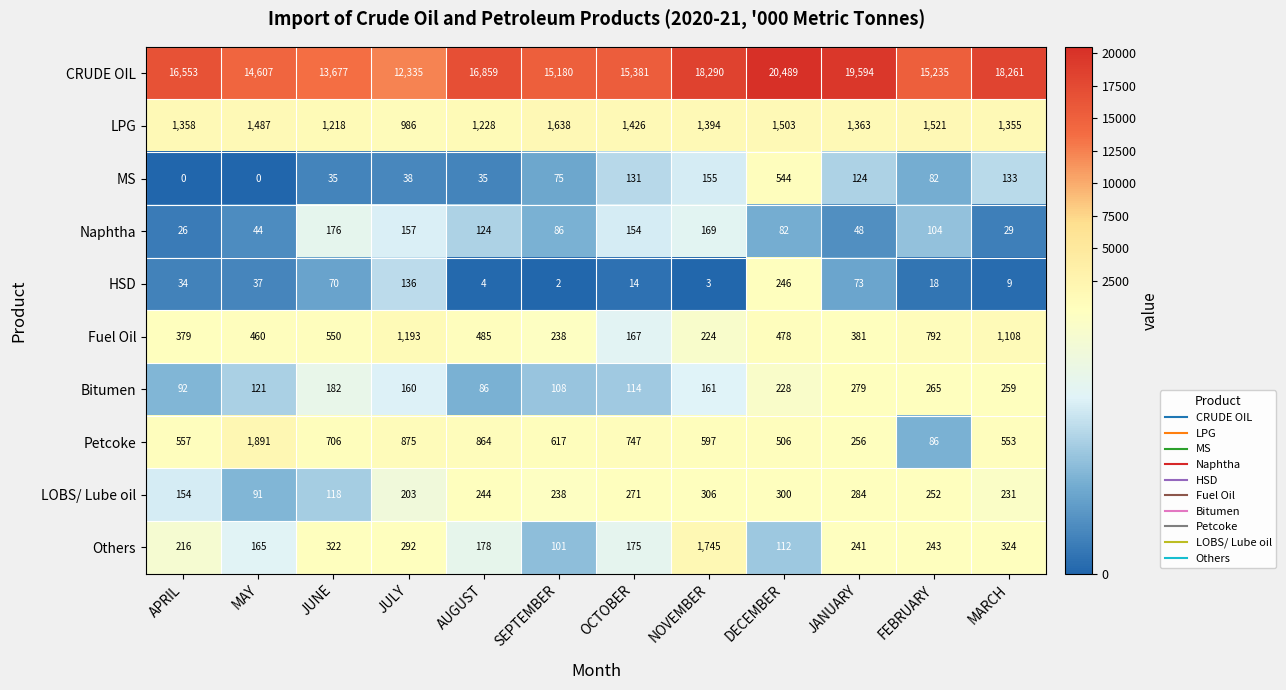

What is the maximum value shown in the chart?

20489